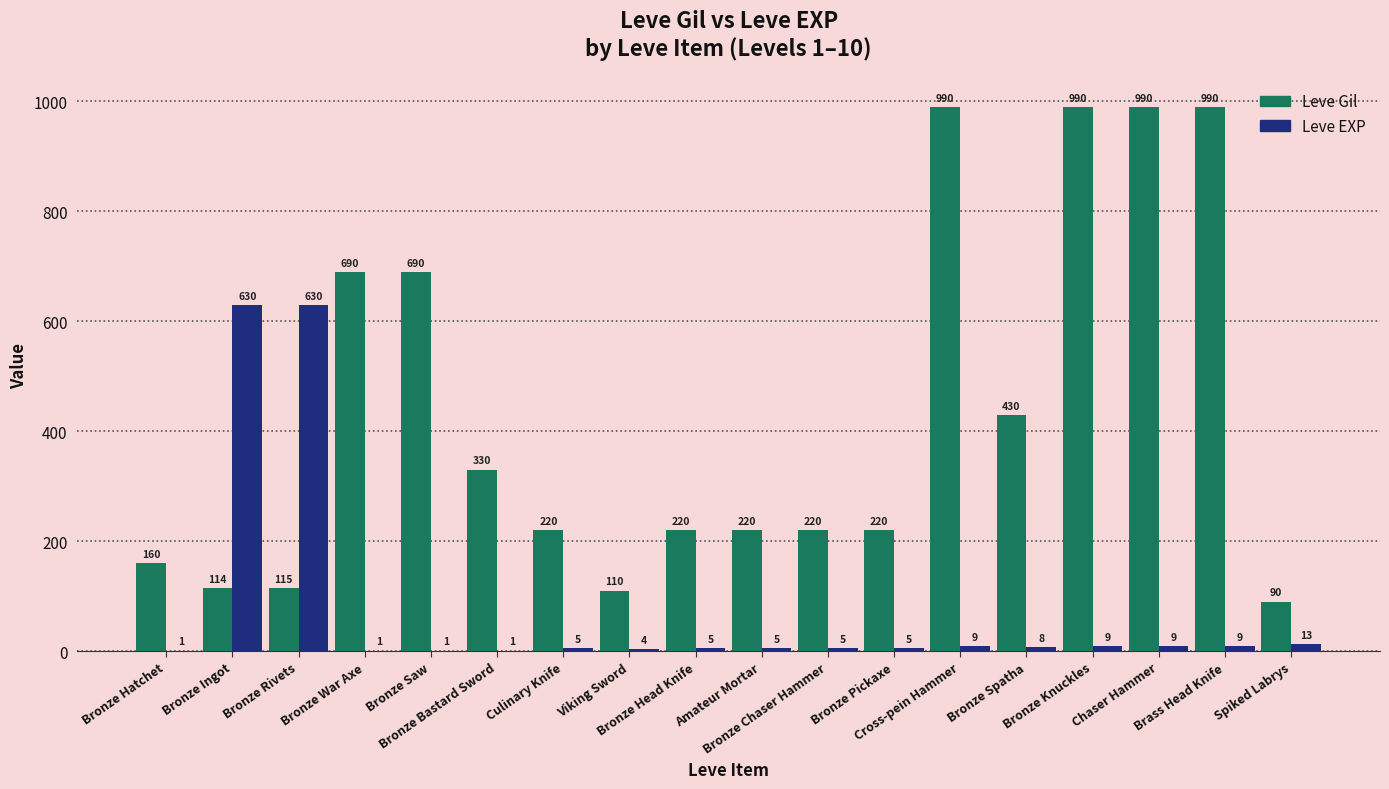

What is the greatest value displayed?

990